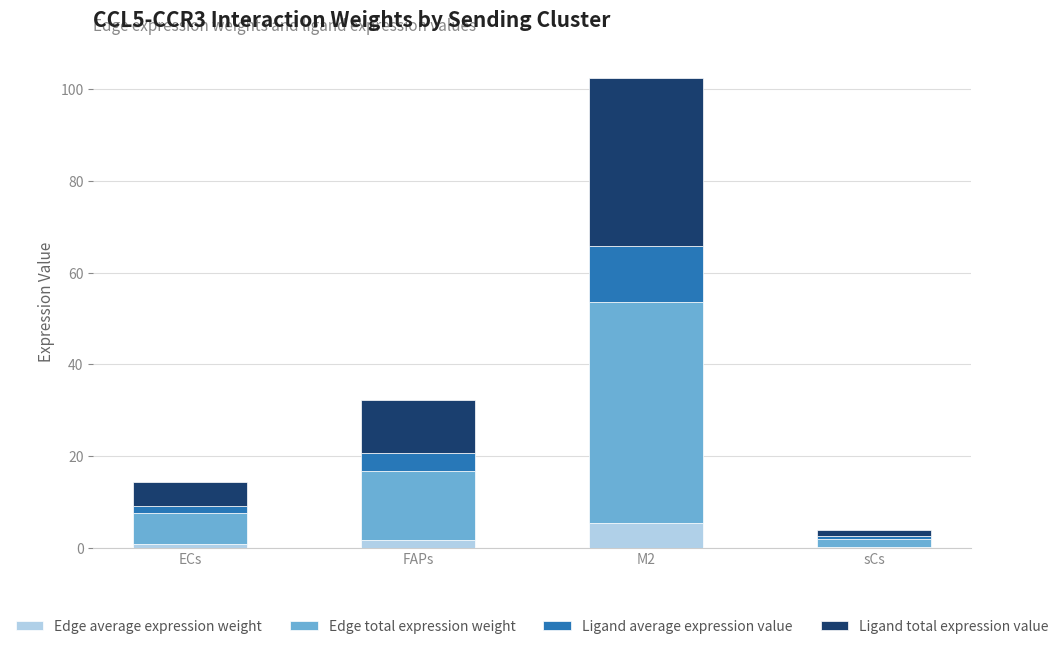

What is the total value across all series at M2?

102.5